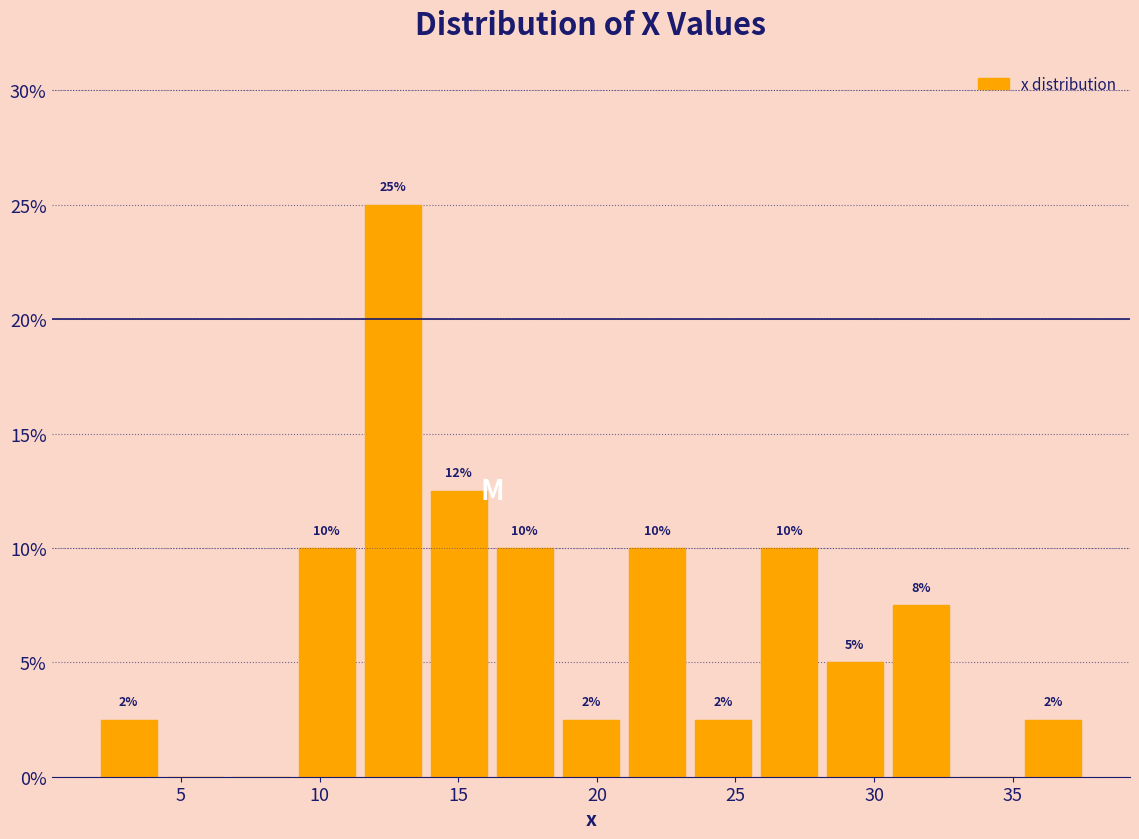

Which range on the x-axis has the tallest bar?

11.5 to 14.0